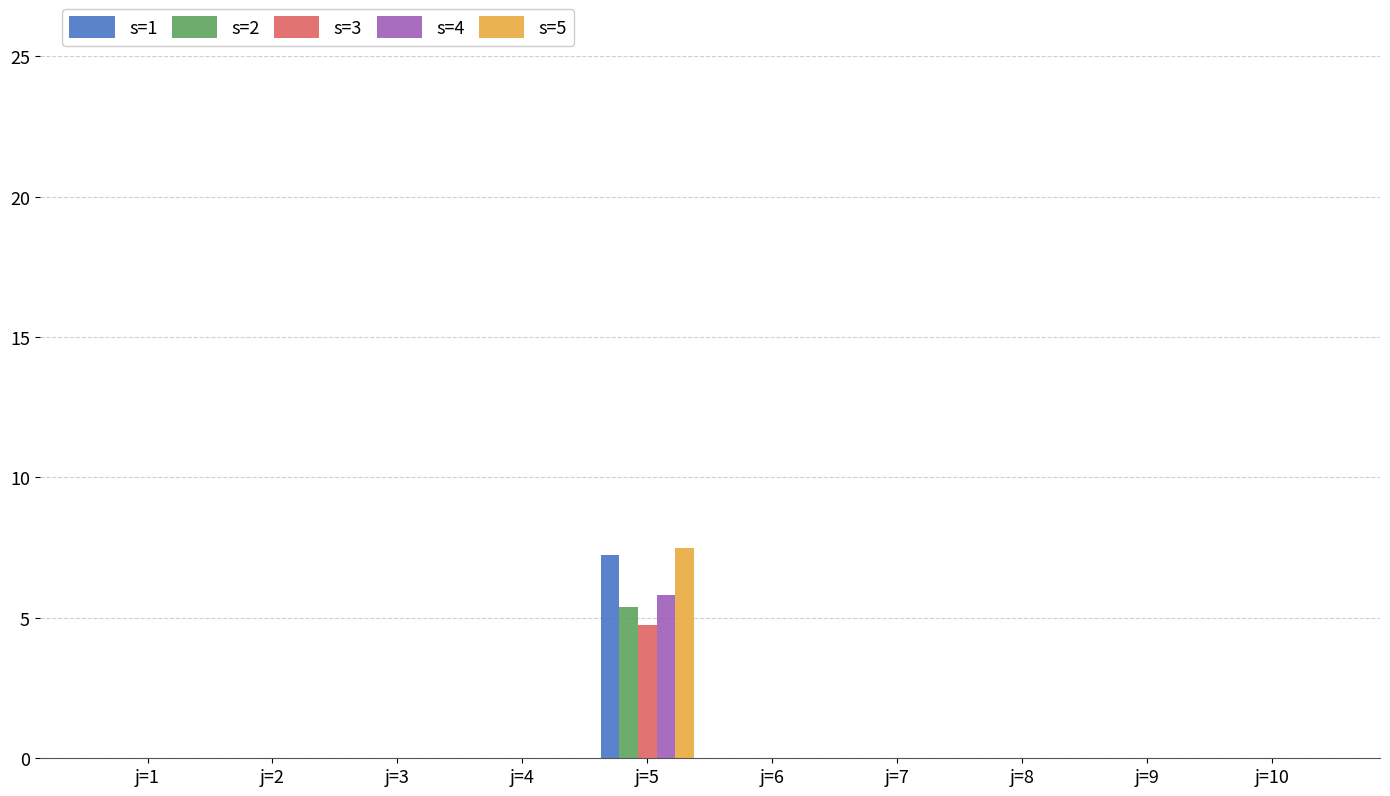

Is the value of s=2 at j=5 greater than the value of s=3 at j=10?

Yes